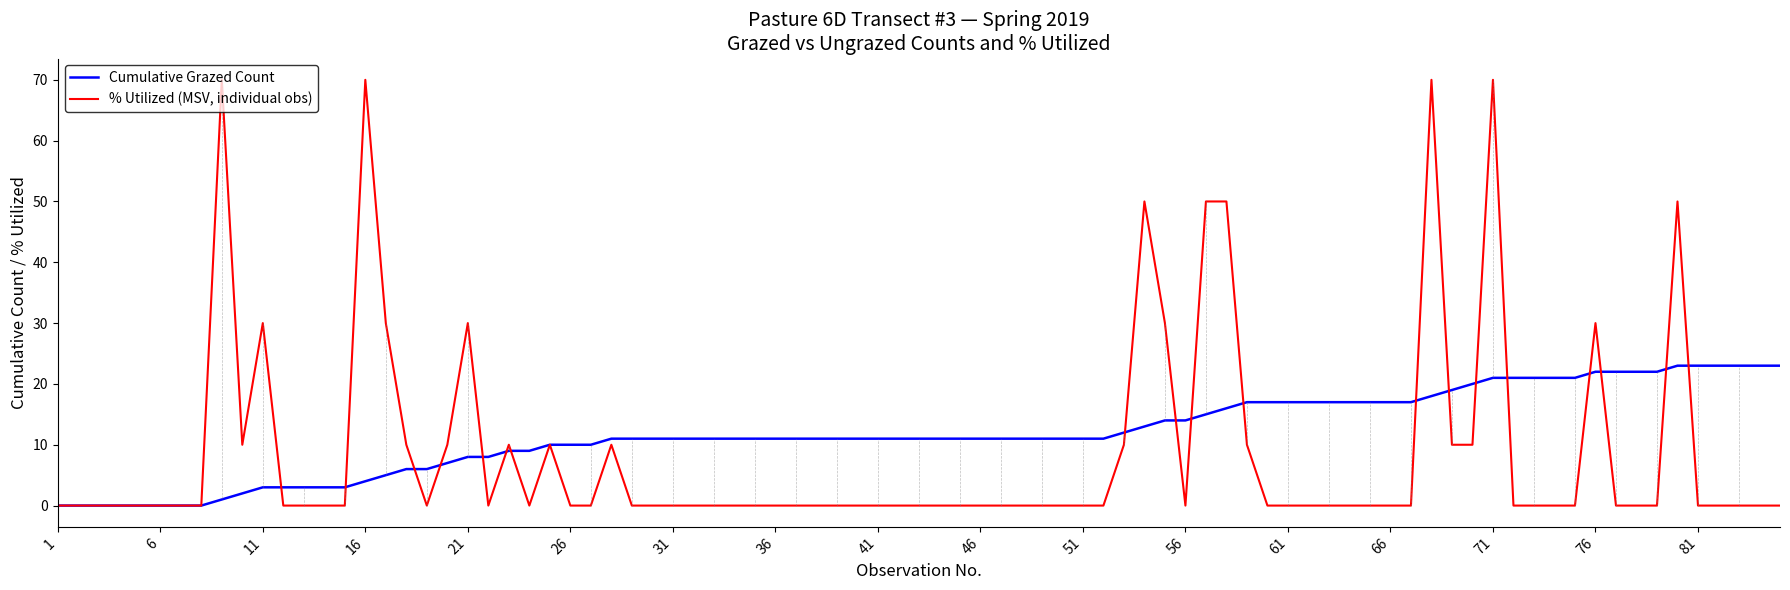

What is the maximum value shown in the chart?

70